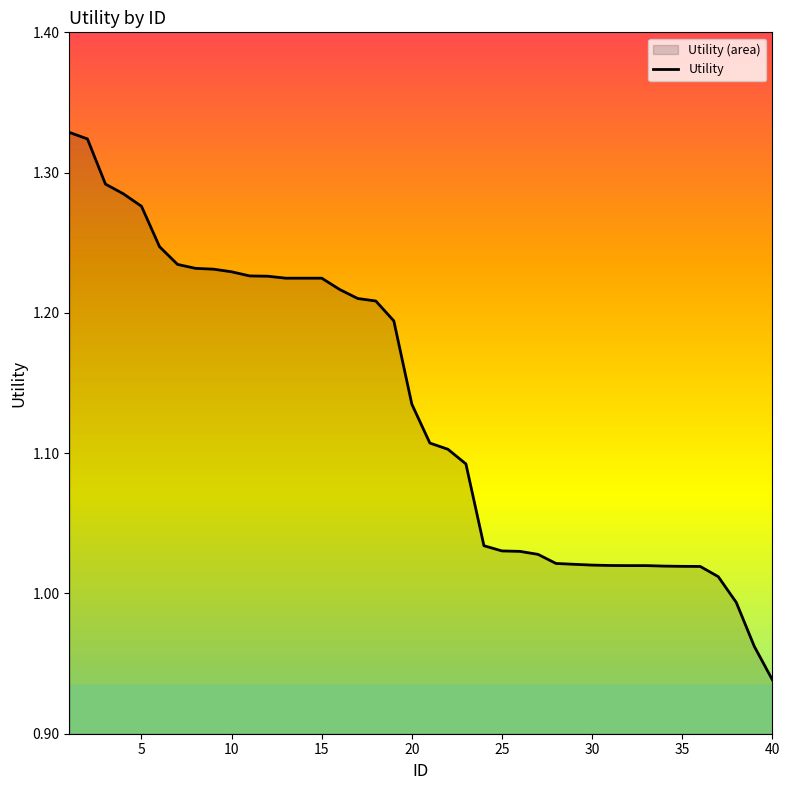

What is the sum of all values?

45.3